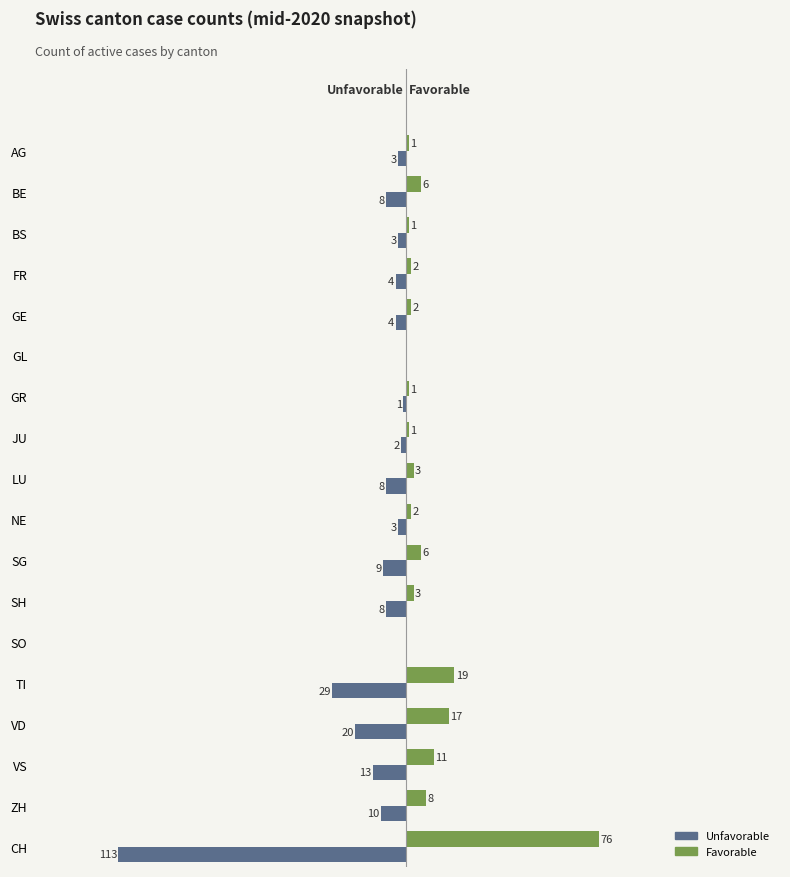

At which label is Favorable closest to 38?

TI